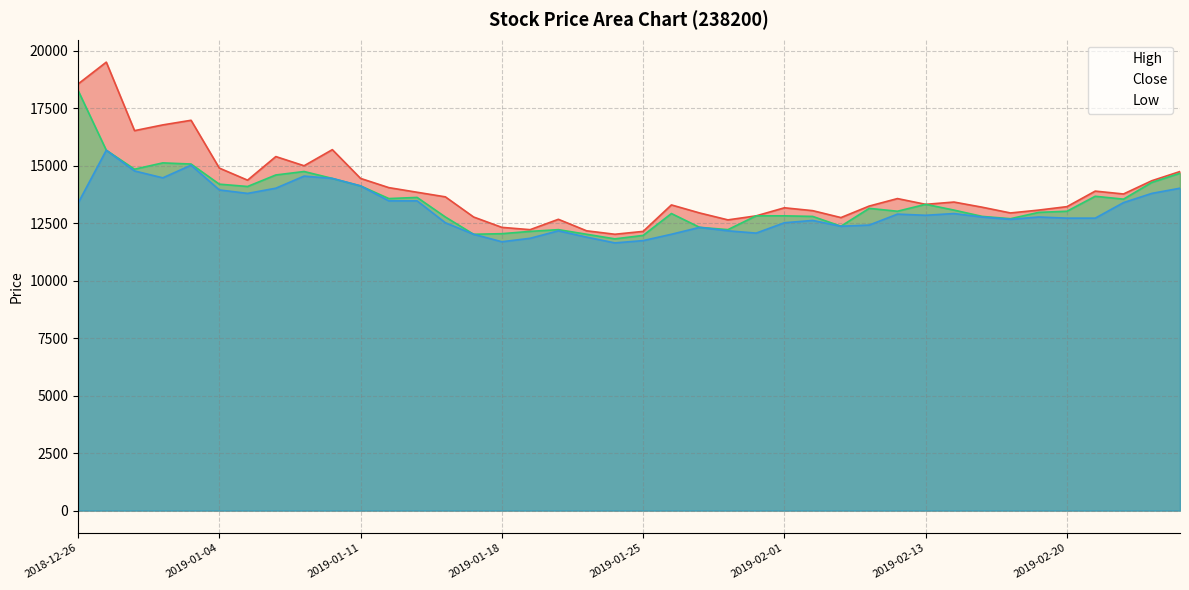

What are all the series names shown in the legend?

High, Close, Low